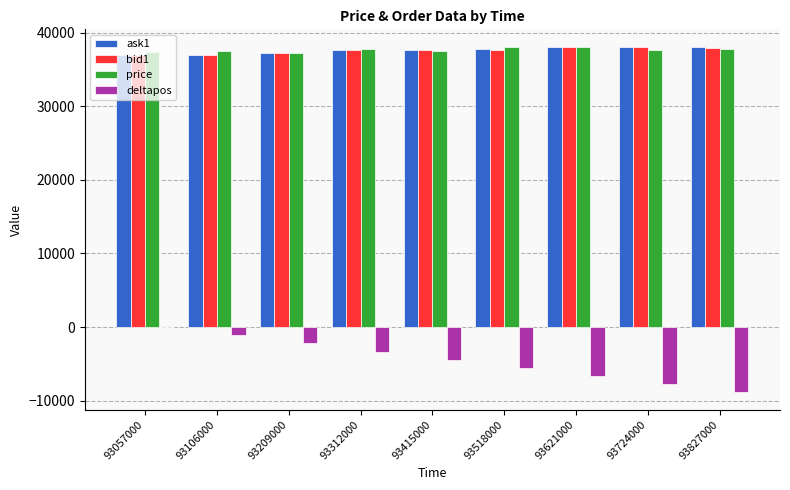

What is the maximum value shown in the chart?

38100